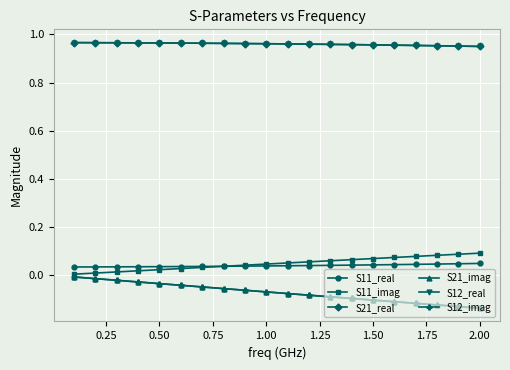

True or false: S21_real and S11_real cross at least once.

False